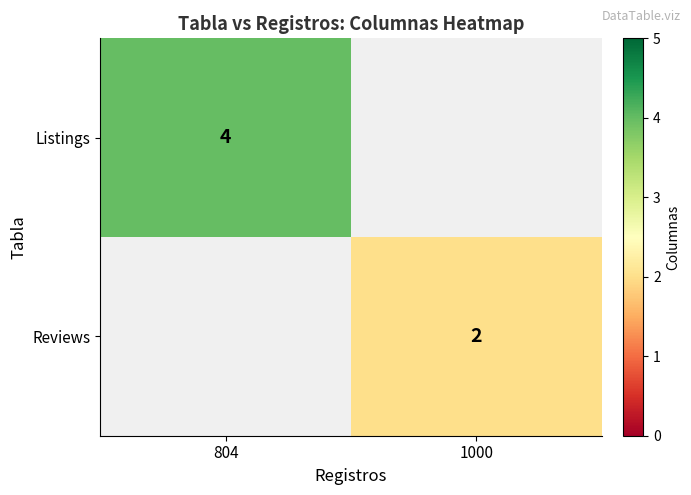

The Listings series shows 6 at 804. True or false?

False